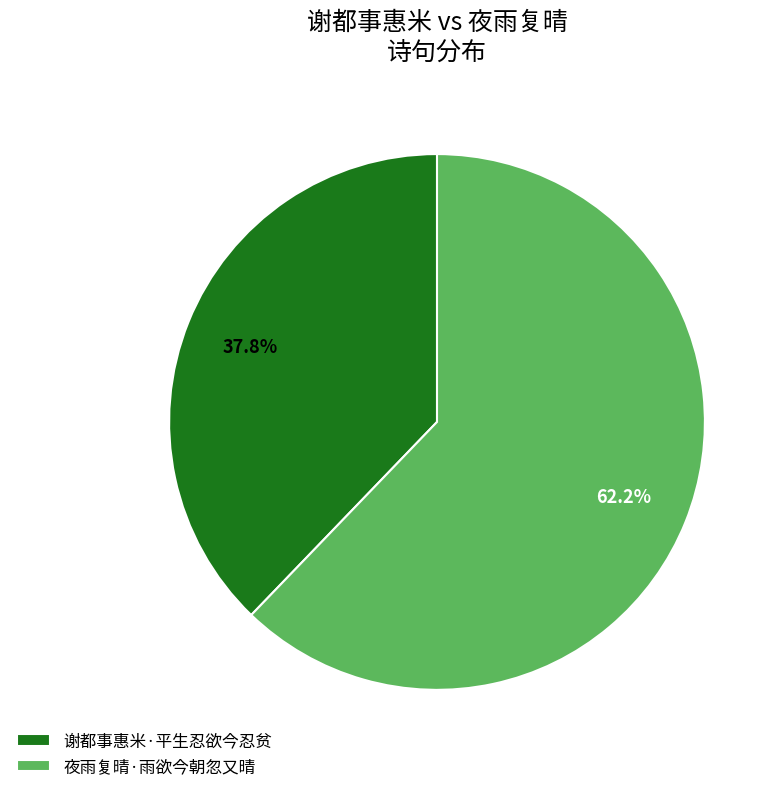

To the nearest percent, what is the average slice percentage?

50%